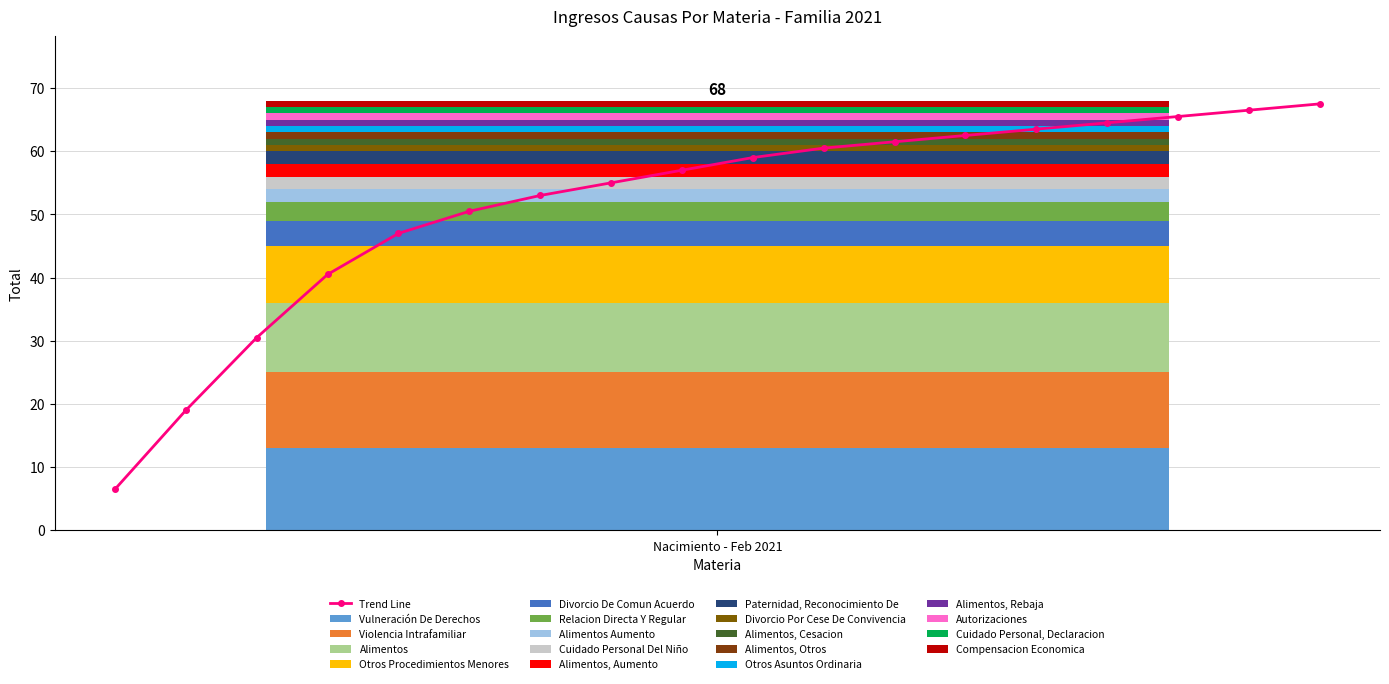

What is the value of the 11th bar from the left?

60.5